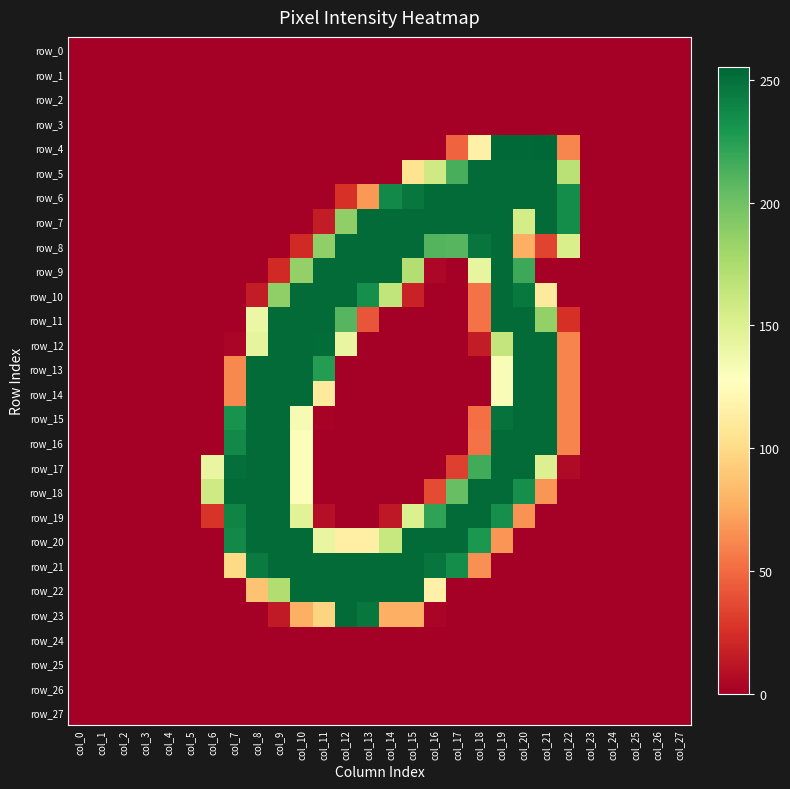

True or false: row_9 has a value of 253 at col_13.

True